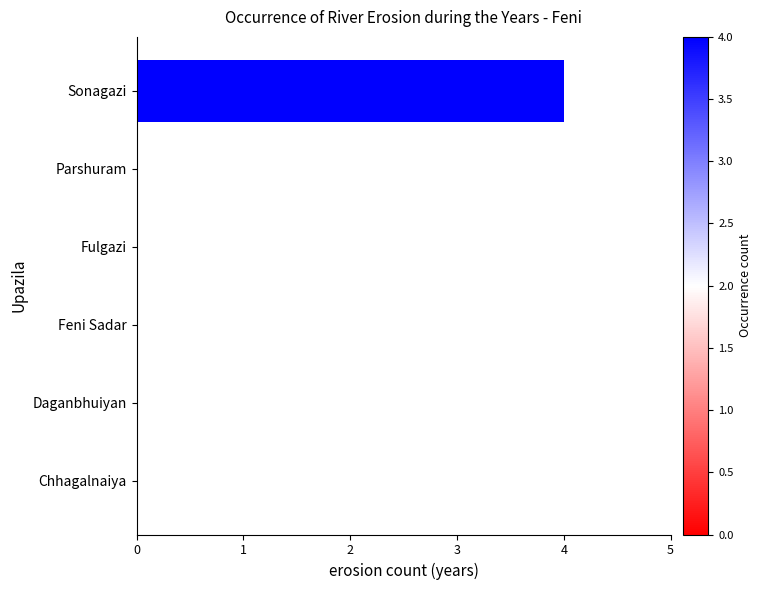

What is the sum of all values?

4